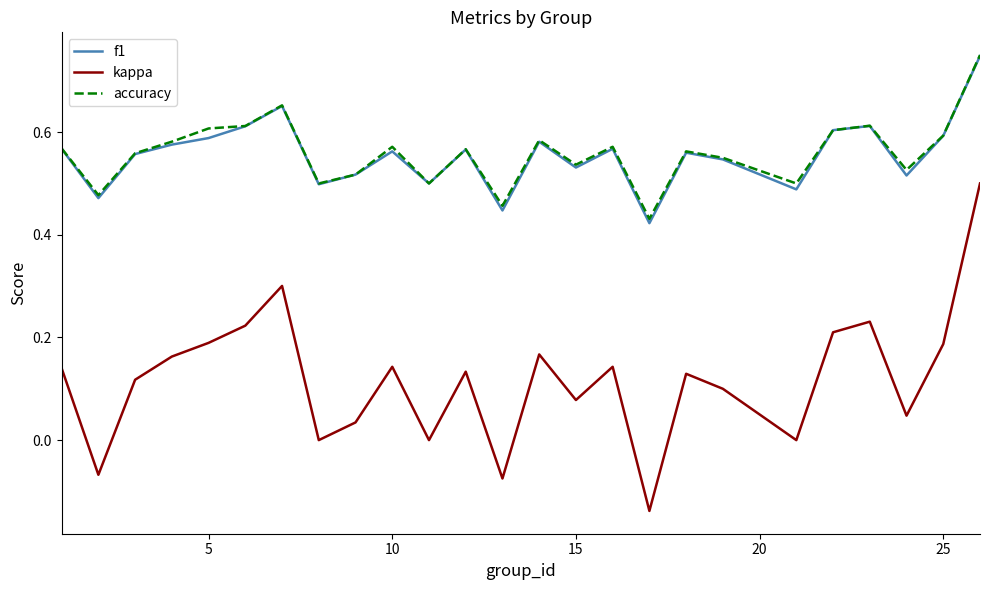

Count the number of data series in this chart.

3